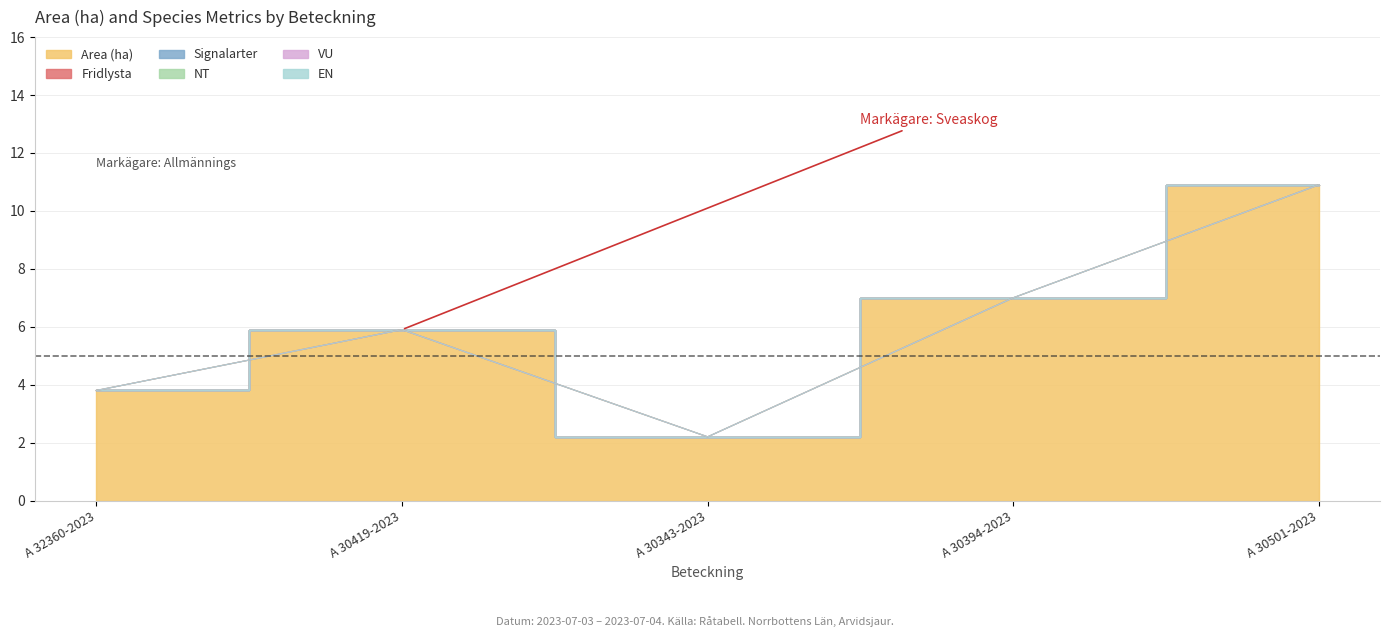

What is the label of the 1st point from the left?

A 32360-2023